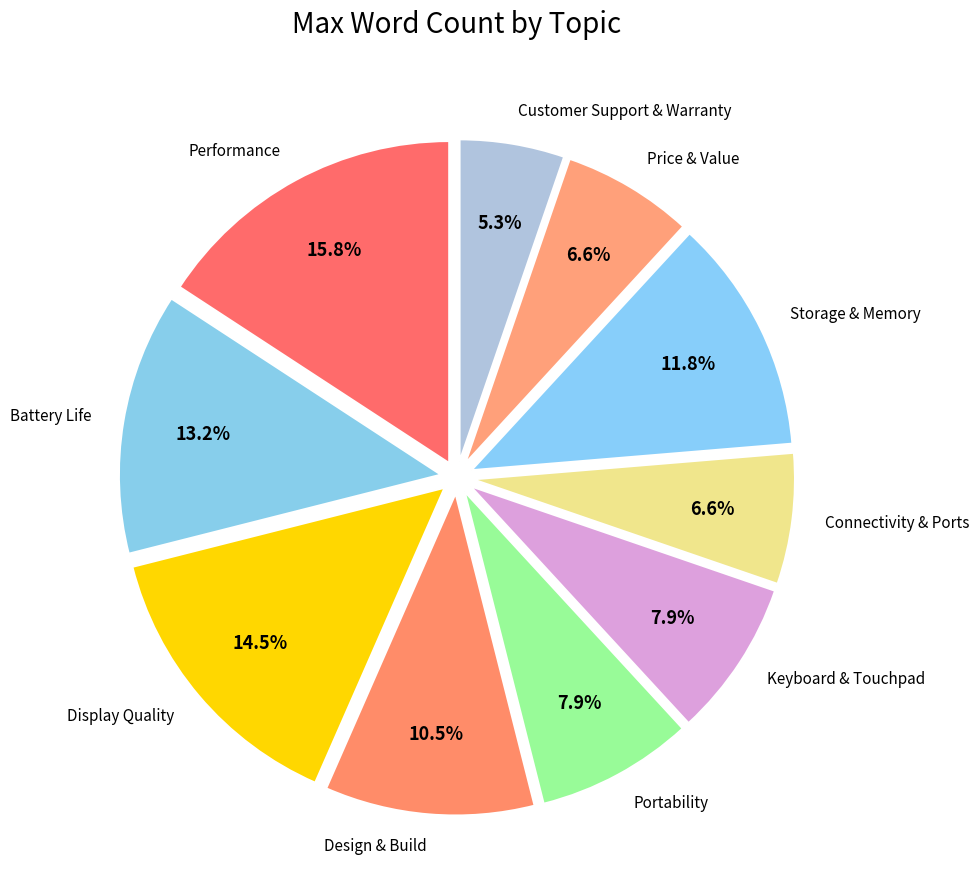

Is there a majority slice in this chart?

No